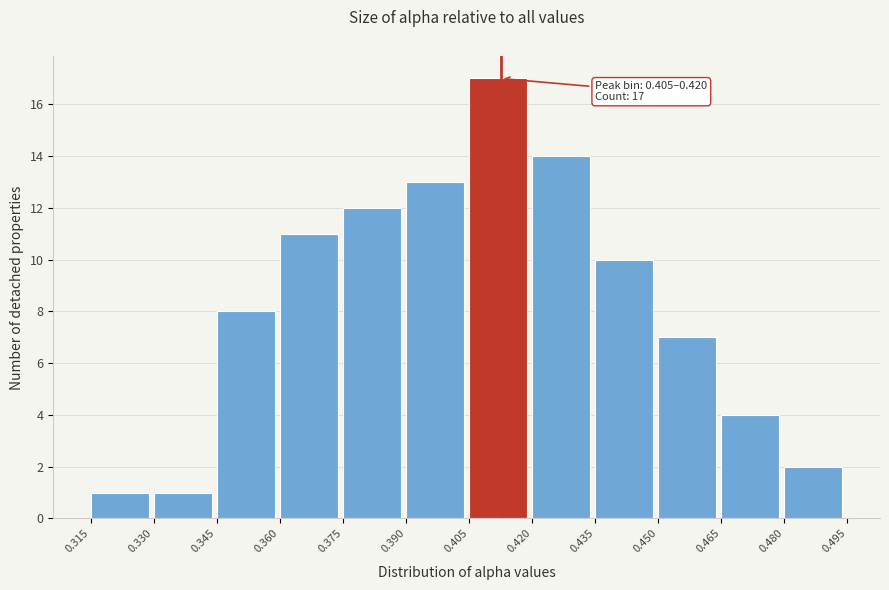

Over which range of the x-axis is the bar tallest?

0.405 to 0.420